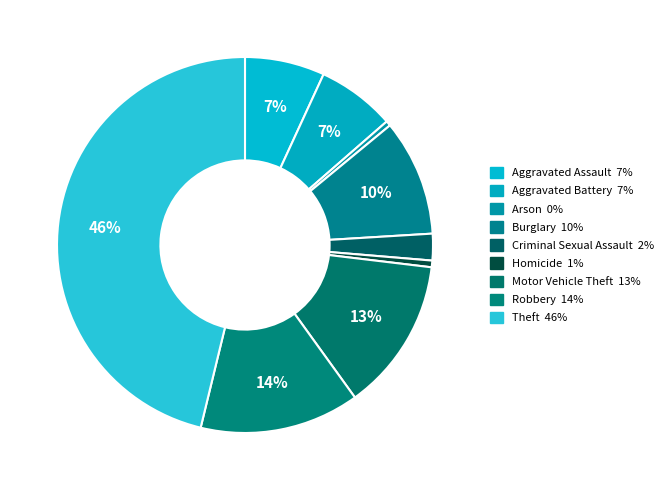

True or false: Criminal Sexual Assault accounts for 1% of the total.

False